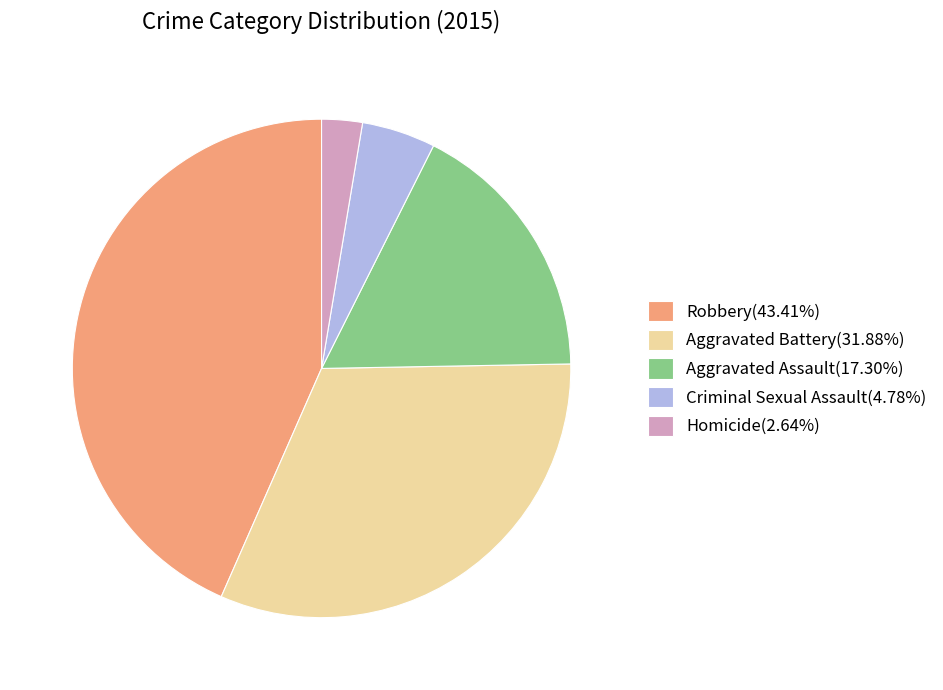

How many slices are in this pie chart?

5